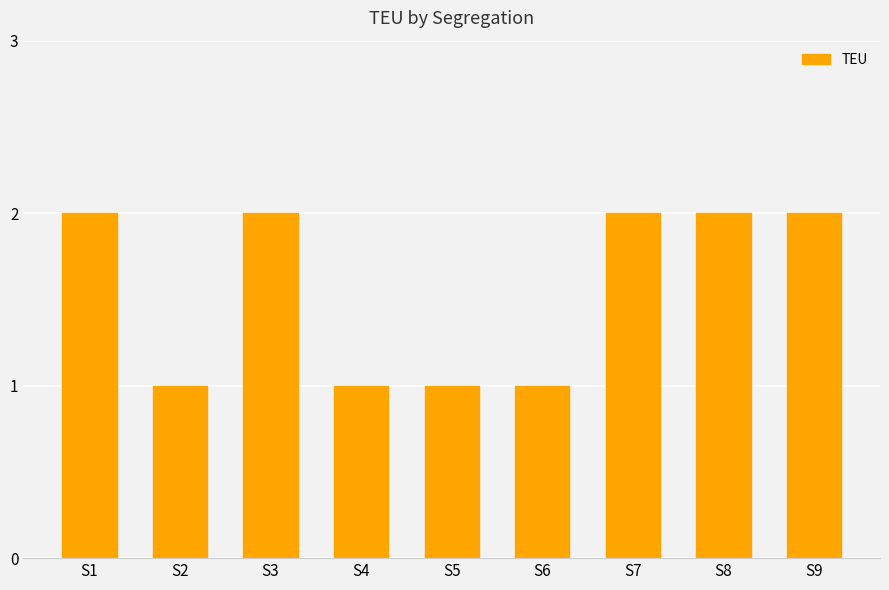

What is the sum of the values at S9 and S3?

4